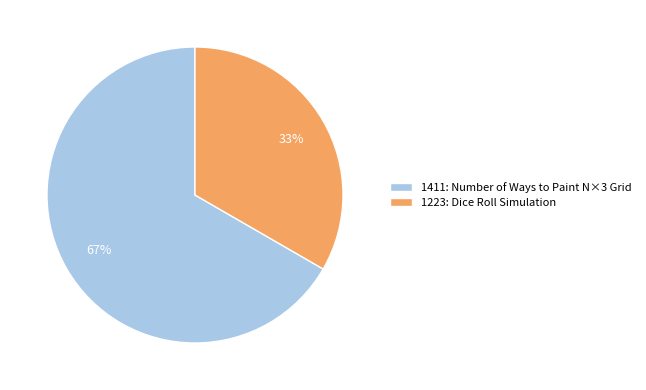

Which has a higher value, 1223 or 1411?

1411